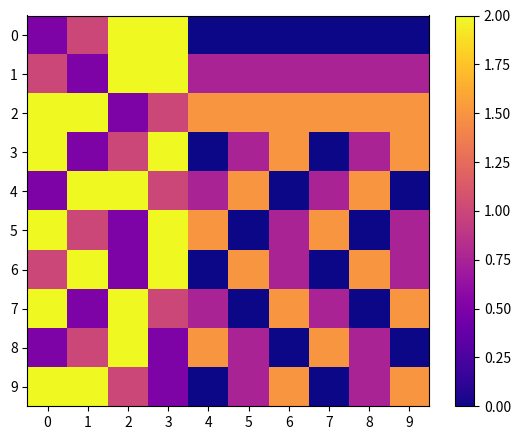

What is the maximum value shown in the chart?

2.0